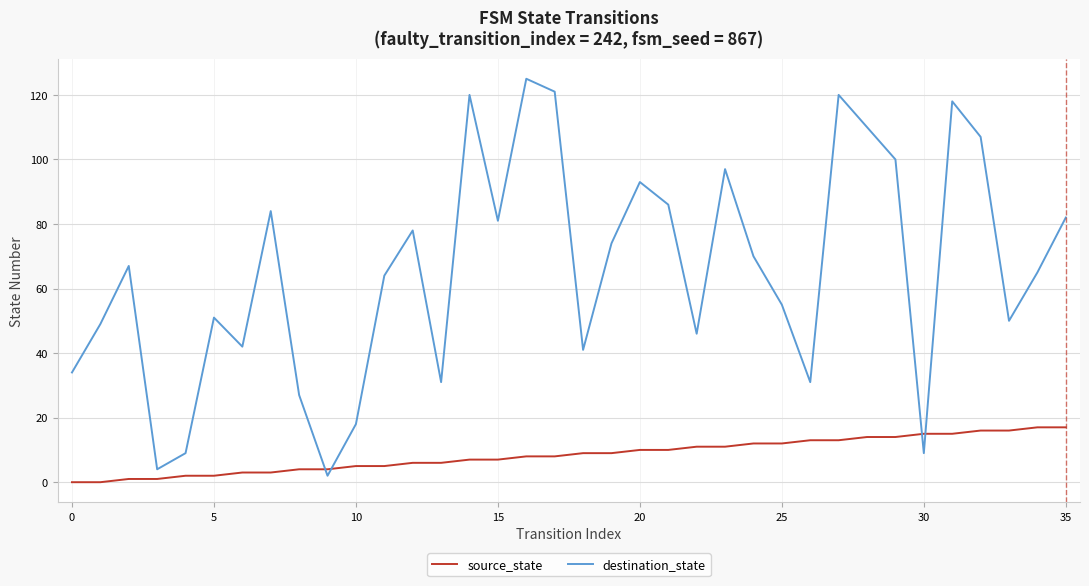

Rank the series by their average value, from highest to lowest.

destination_state, source_state